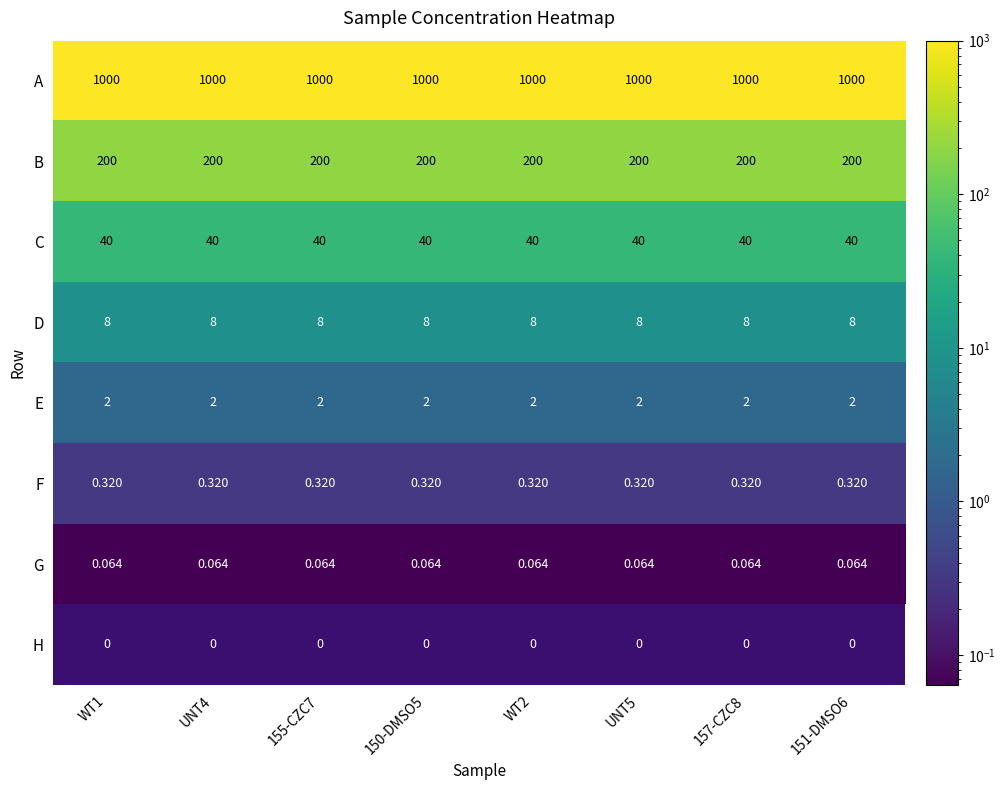

What is the total value across all series at UNT4?

1250.4